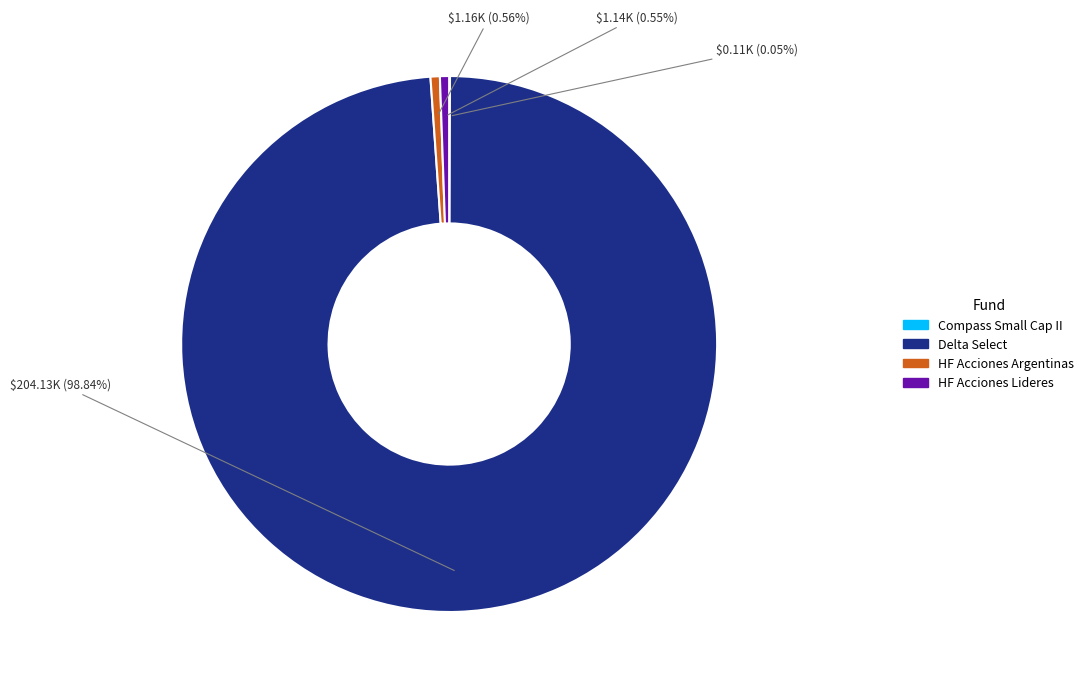

Which category has the biggest portion of the pie?

Delta Select